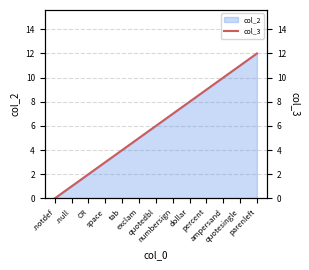

Count the number of categories in the chart.

13